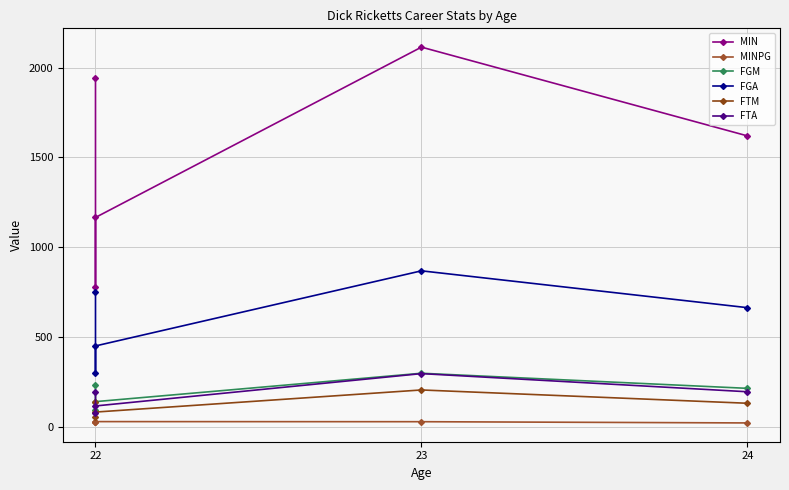

How many lines are shown in the chart?

6